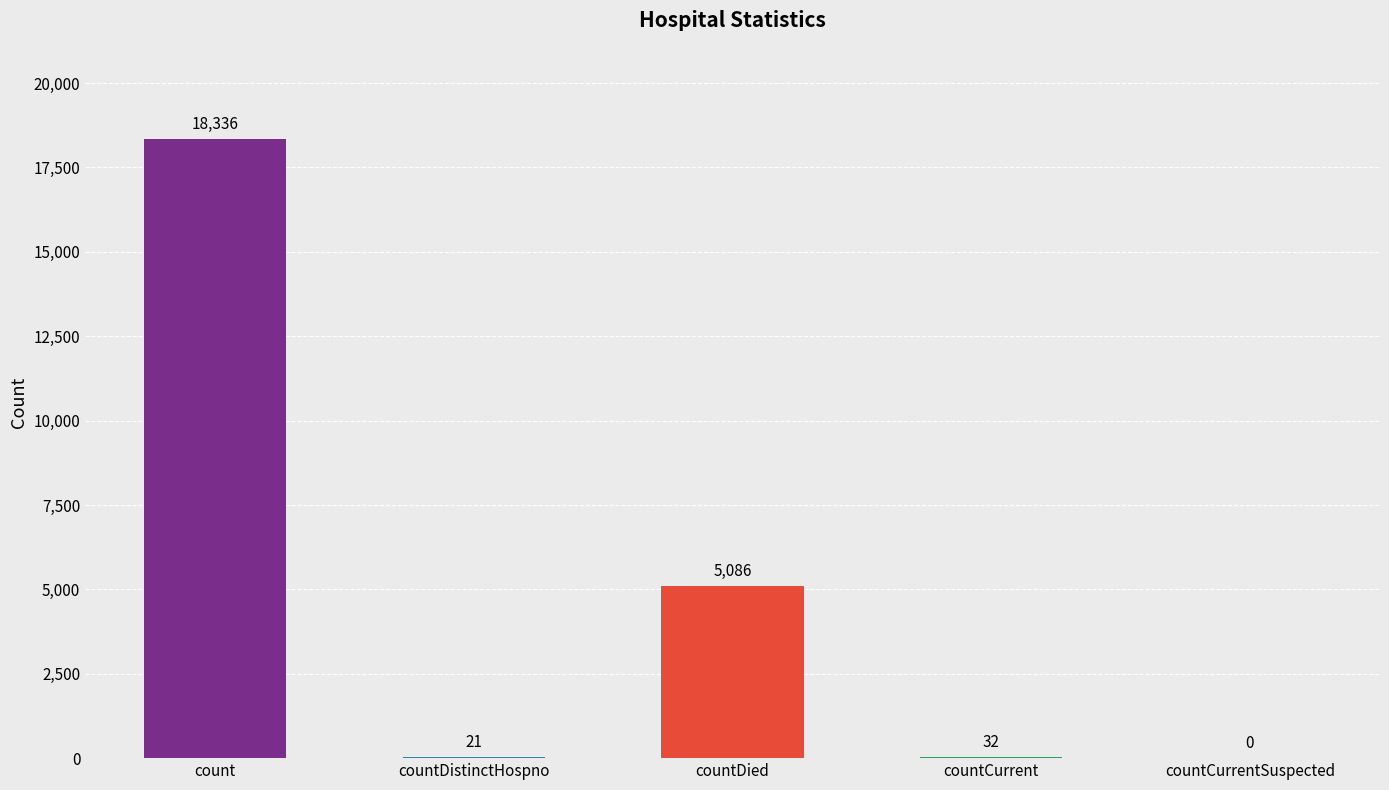

Is it true that the value at count is 24470?

False